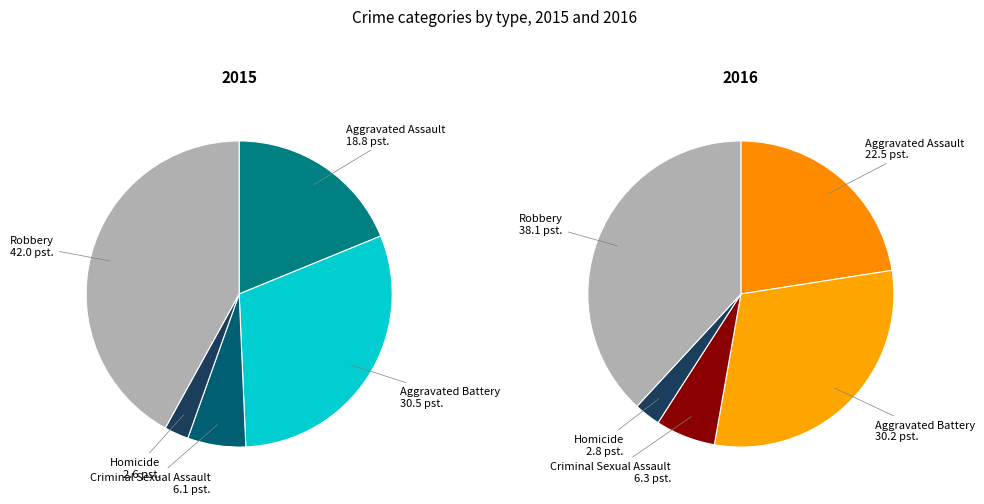

What percentage is the Aggravated Assault slice, to the nearest percent?

19%